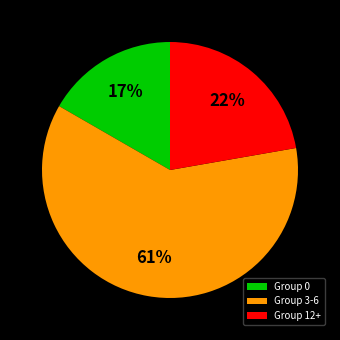

How many slices are in this pie chart?

3